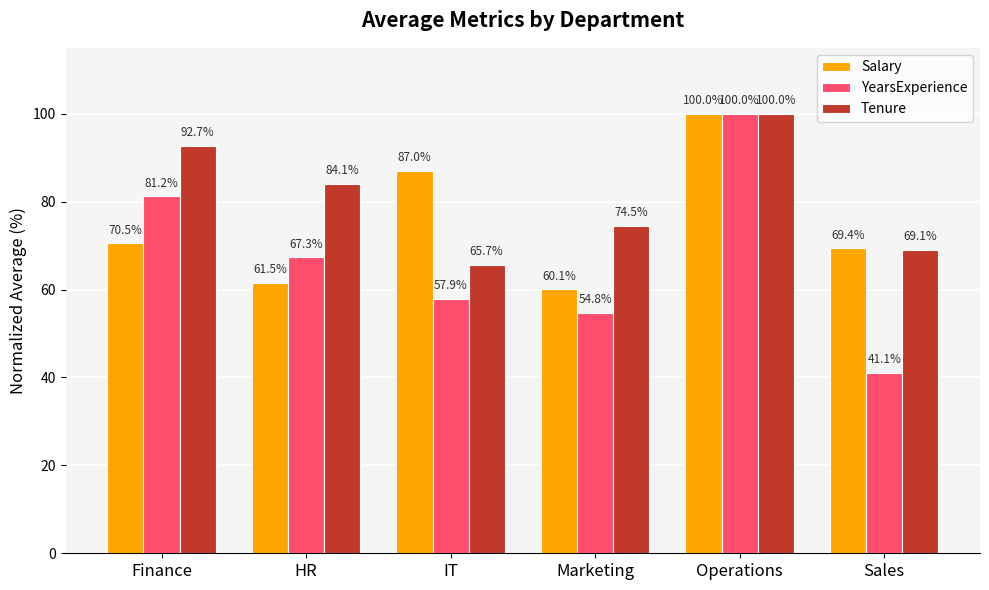

Which series has the widest spread of values?

YearsExperience